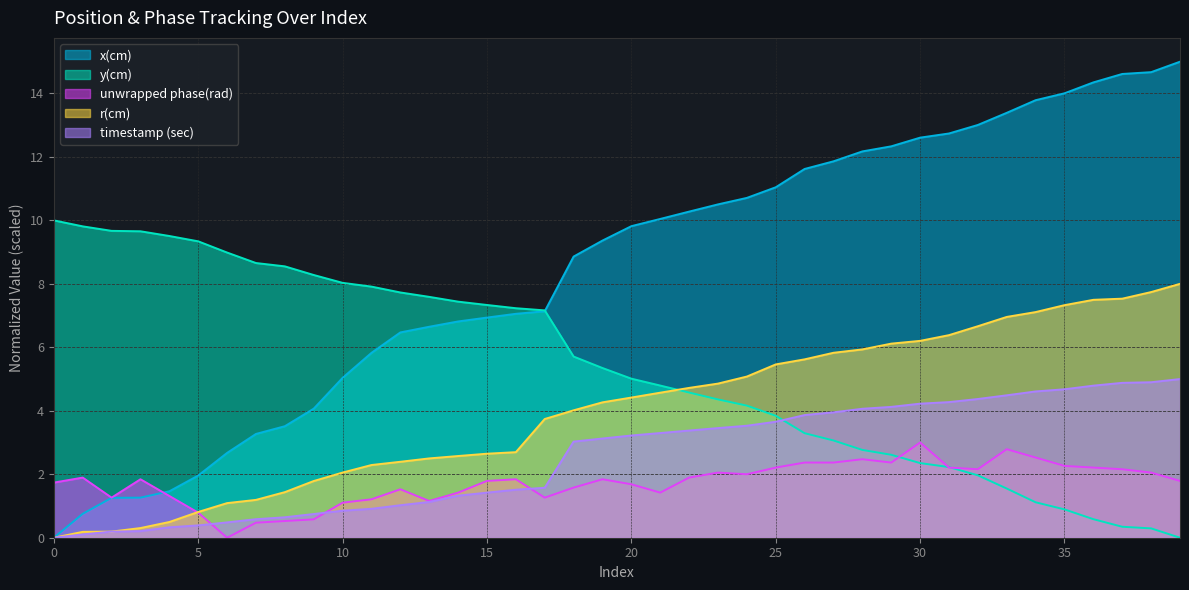

How many lines are shown in the chart?

5